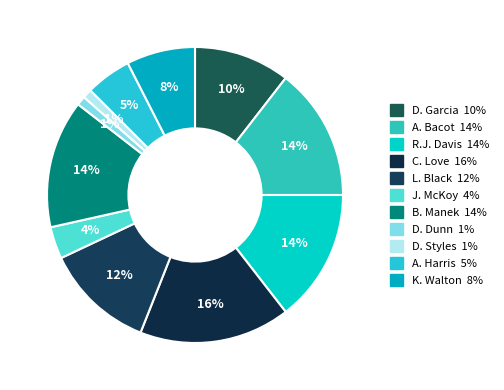

True or false: R.J. Davis accounts for 14% of the total.

True